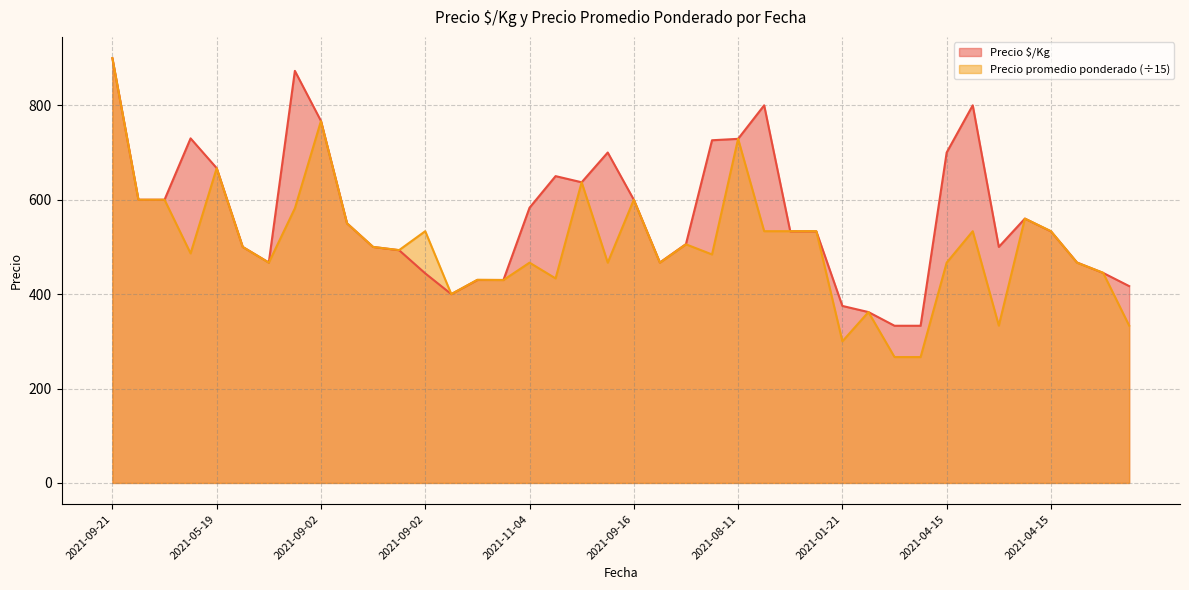

How many lines are shown in the chart?

2